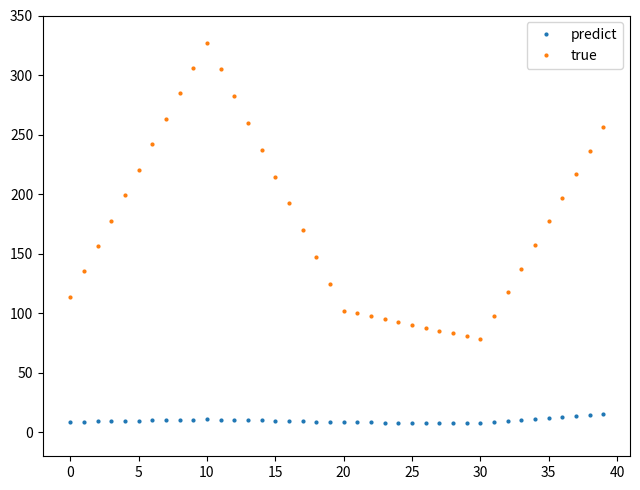

Is this an area chart (filled region under the line)?

No